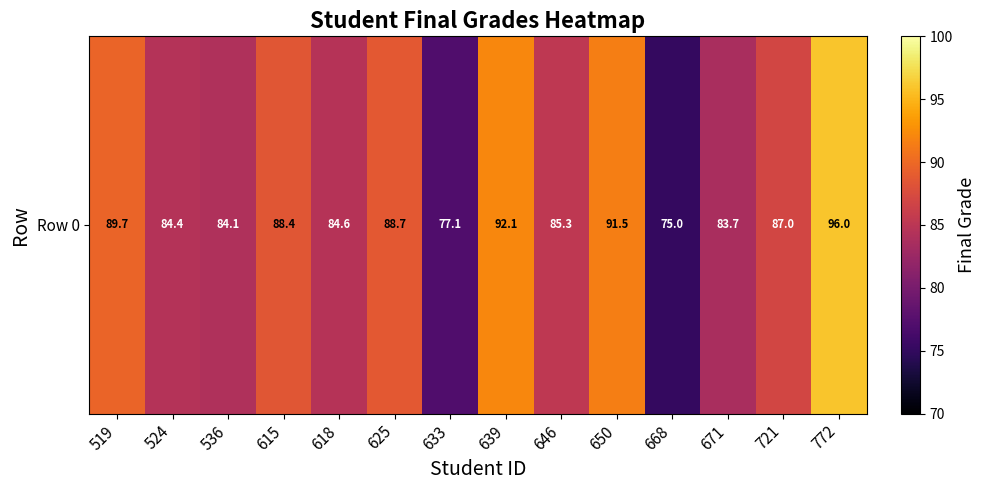

What is the minimum value shown in the chart?

75.0